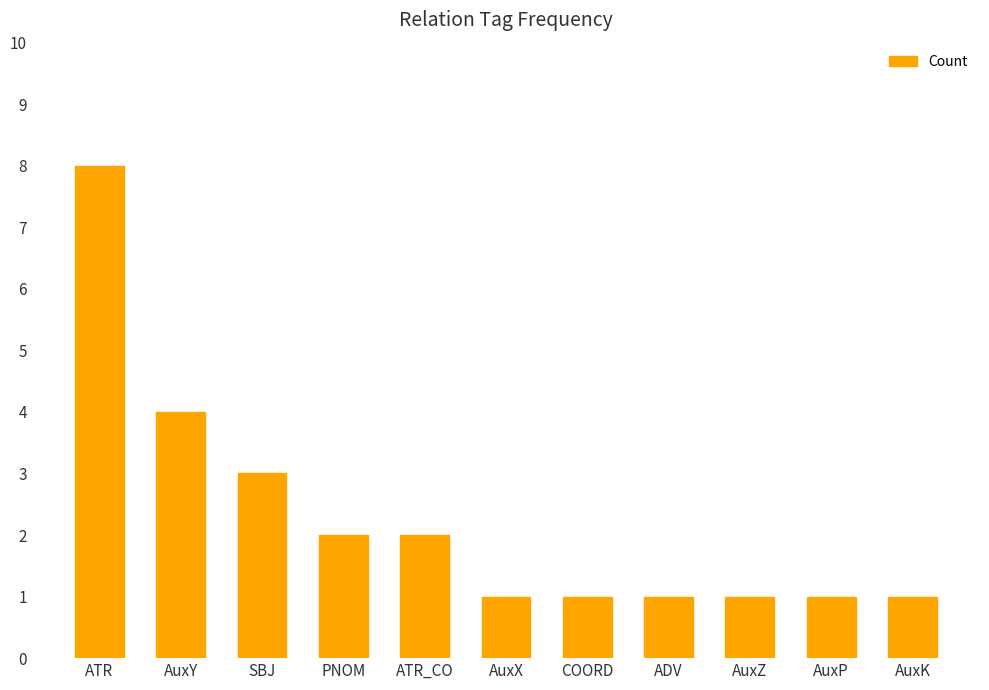

Reading left to right, list all the values displayed in this chart.

8	4	3	2	2	1	1	1	1	1	1